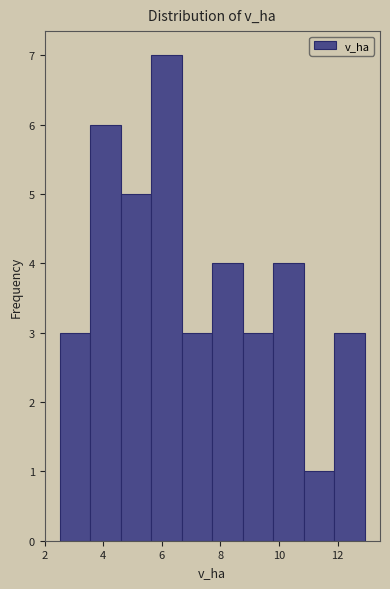

What is the height of the bar covering 3.6 to 4.6 on the x-axis? Neither the bar edges nor the heights are printed on the chart, so give them approximately, as read against the axes.

6